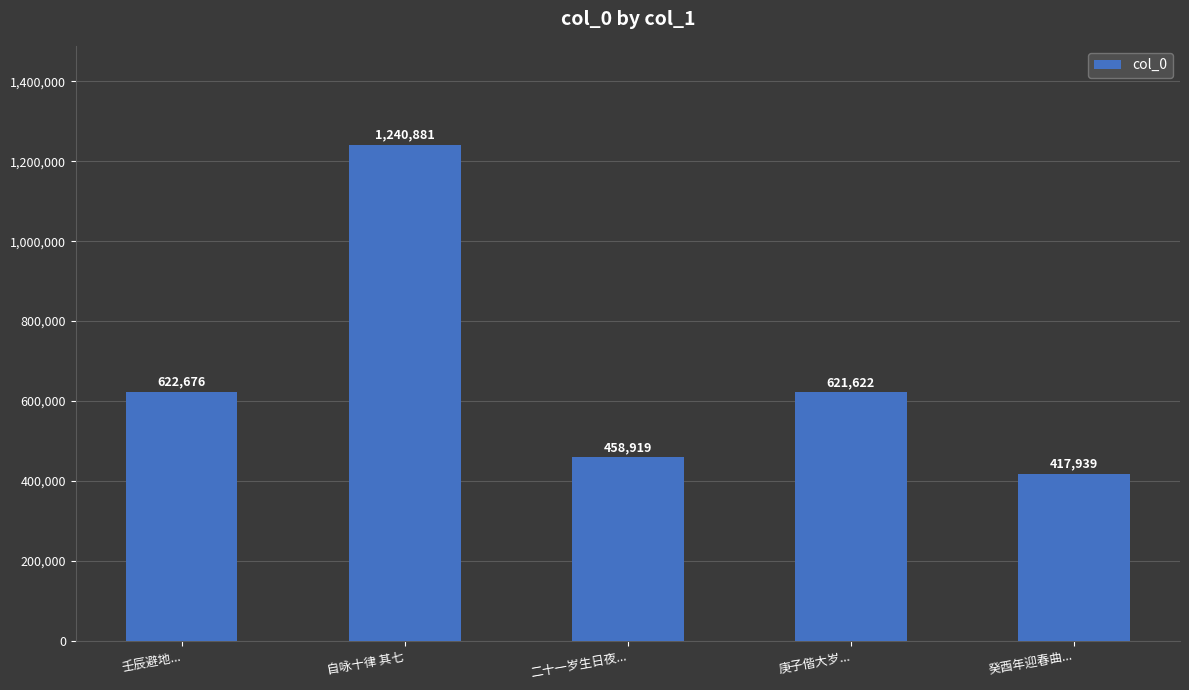

Are the bars horizontal?

No